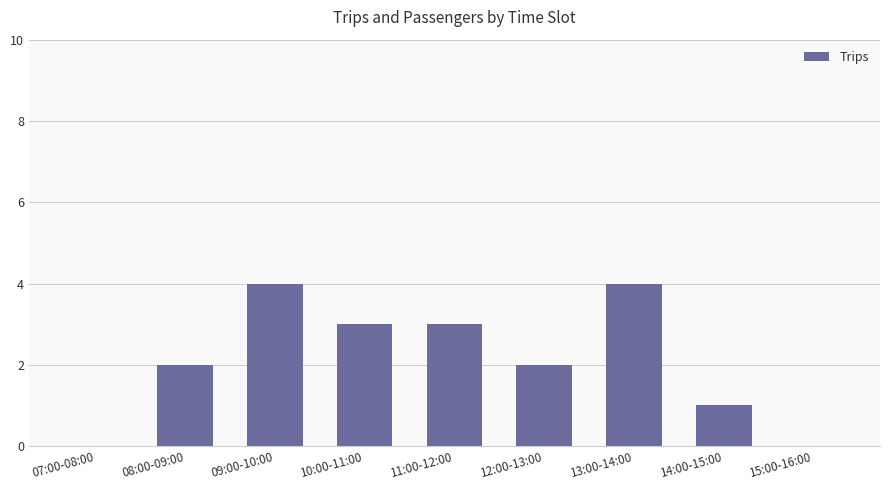

How many series are shown in this chart?

1